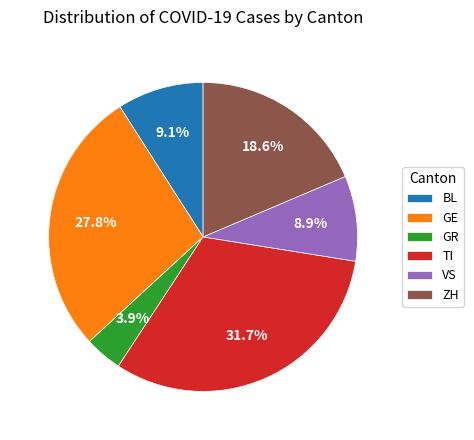

Does VS represent more than half of the total?

No